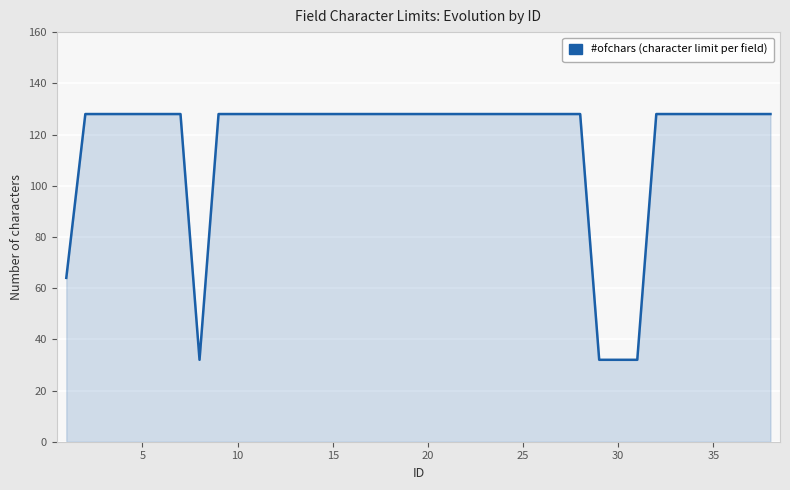

What is the smallest value displayed?

32